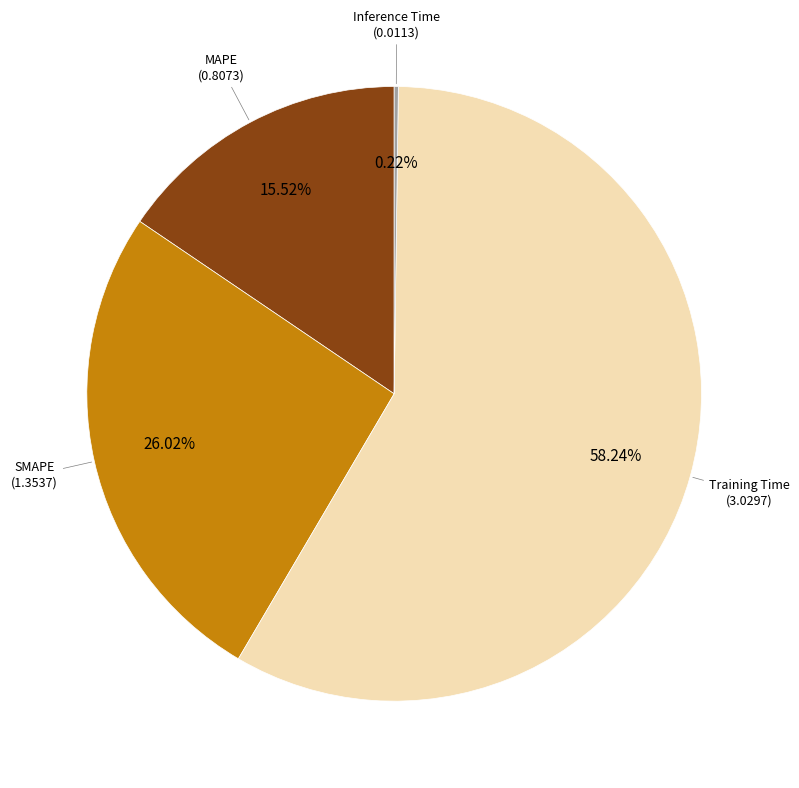

To the nearest percent, what is the average slice percentage?

25%